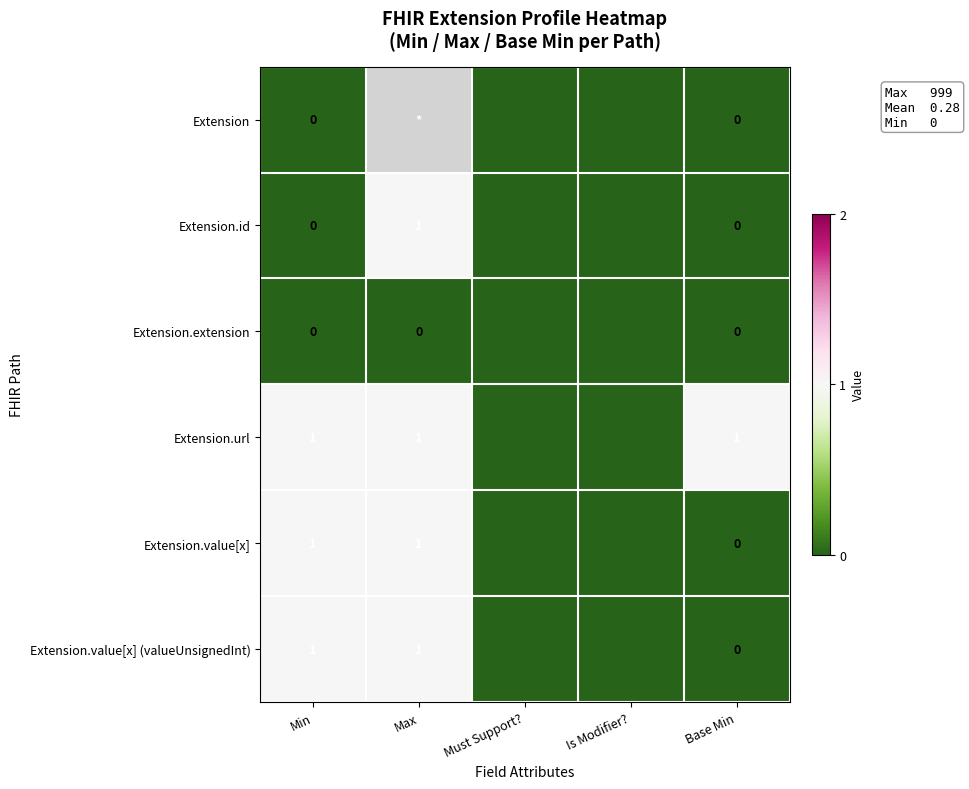

What is the total value across all series at Min?

3